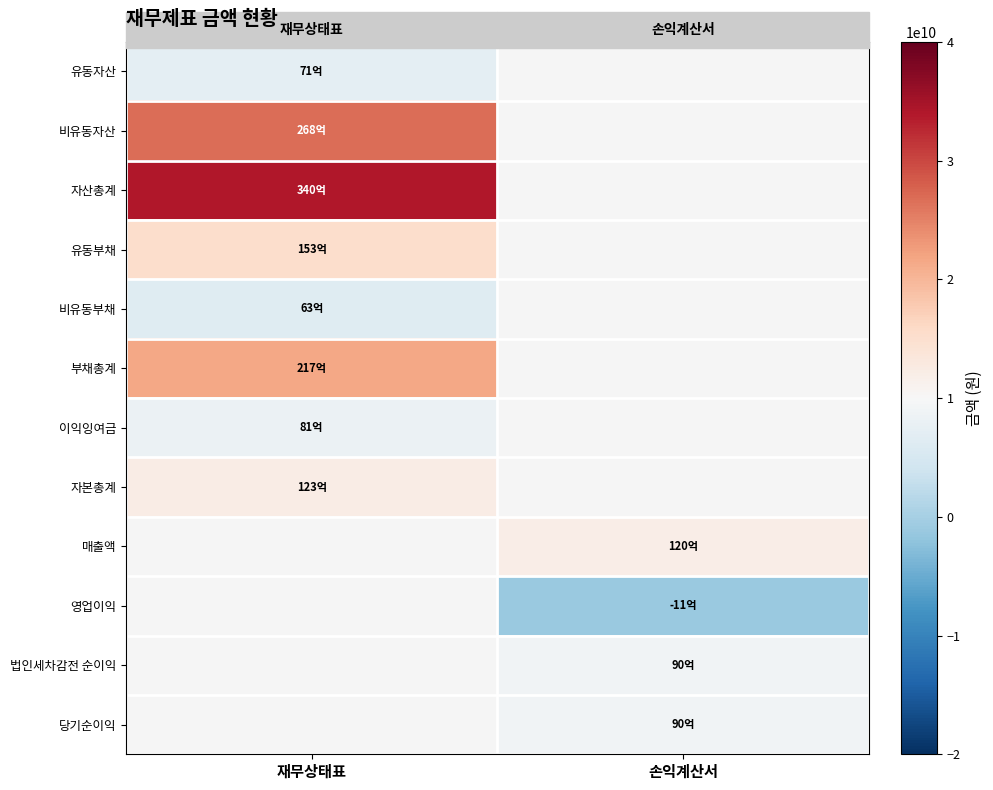

Which category has the lowest value in the 유동자산 series?

재무상태표